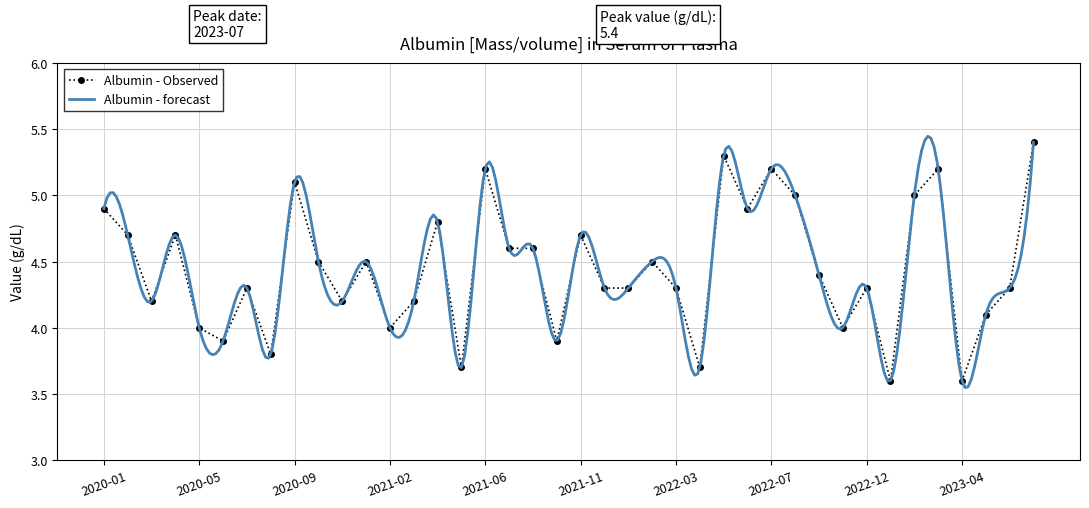

List the labels in order of value, smallest first.

2023-01, 2023-04, 2021-05, 2022-04, 2020-08, 2020-06, 2021-10, 2020-05, 2021-02, 2022-11, 2023-05, 2020-03, 2020-12, 2021-03, 2020-07, 2021-12, 2022-01, 2022-03, 2022-12, 2023-06, 2022-10, 2020-10, 2021-01, 2022-02, 2021-07, 2021-09, 2020-02, 2020-04, 2021-11, 2021-04, 2020-01, 2022-06, 2022-09, 2023-02, 2020-09, 2021-06, 2022-07, 2023-03, 2022-05, 2023-07